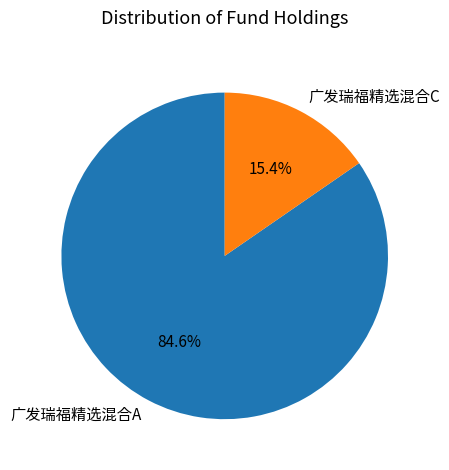

Which slice is the largest?

广发瑞福精选混合A